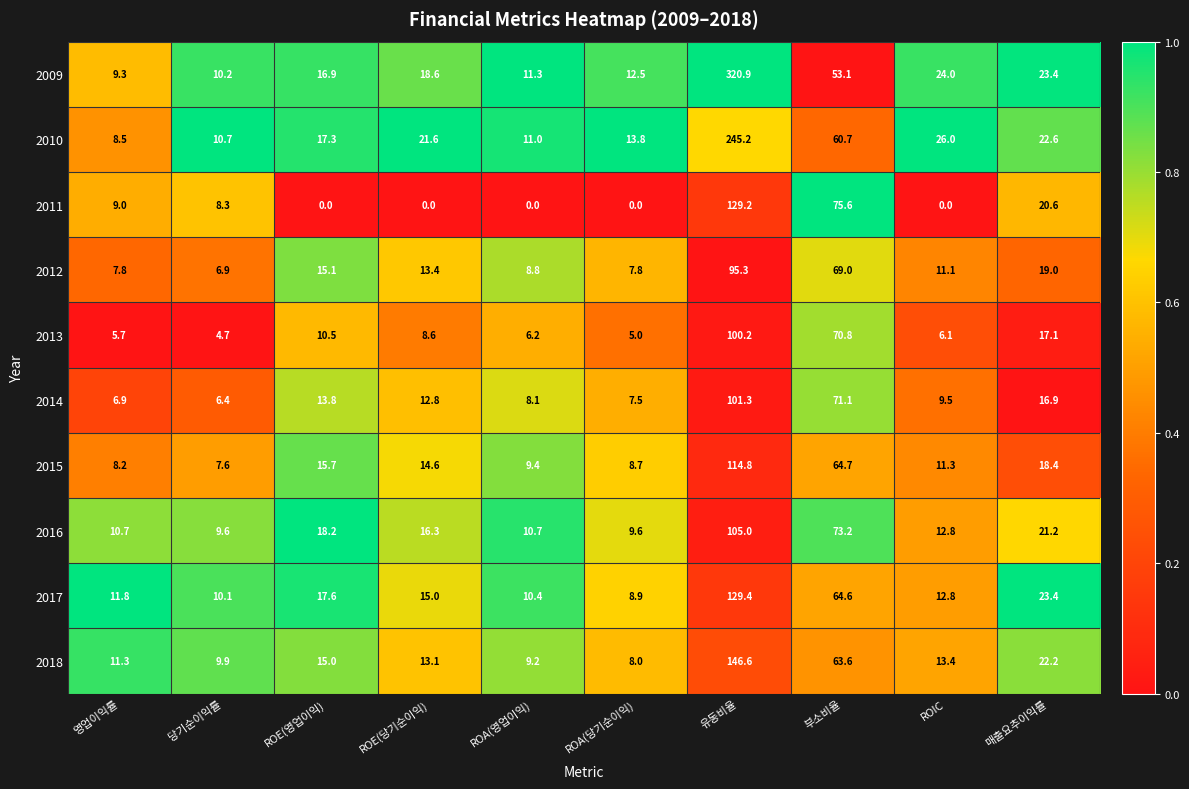

The value of 2014 at 영업이익률 is 6.9. True or false?

True